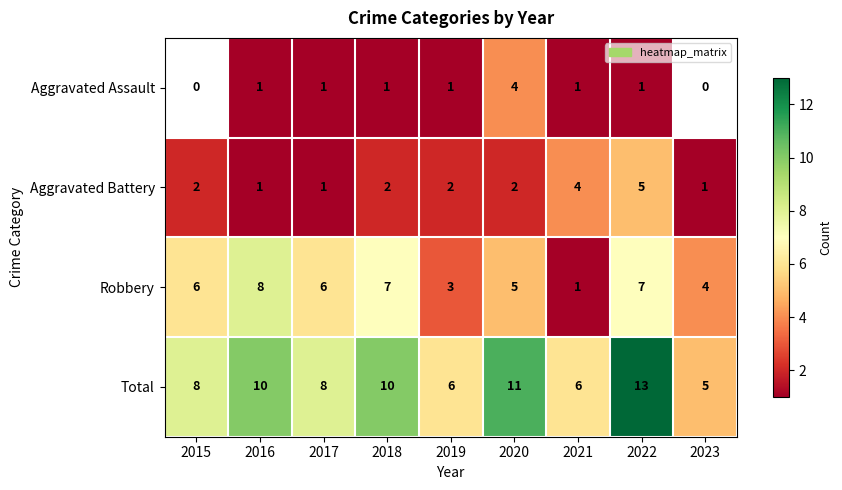

Rank the series at 2019 from lowest to highest value.

Aggravated Assault, Aggravated Battery, Robbery, Total